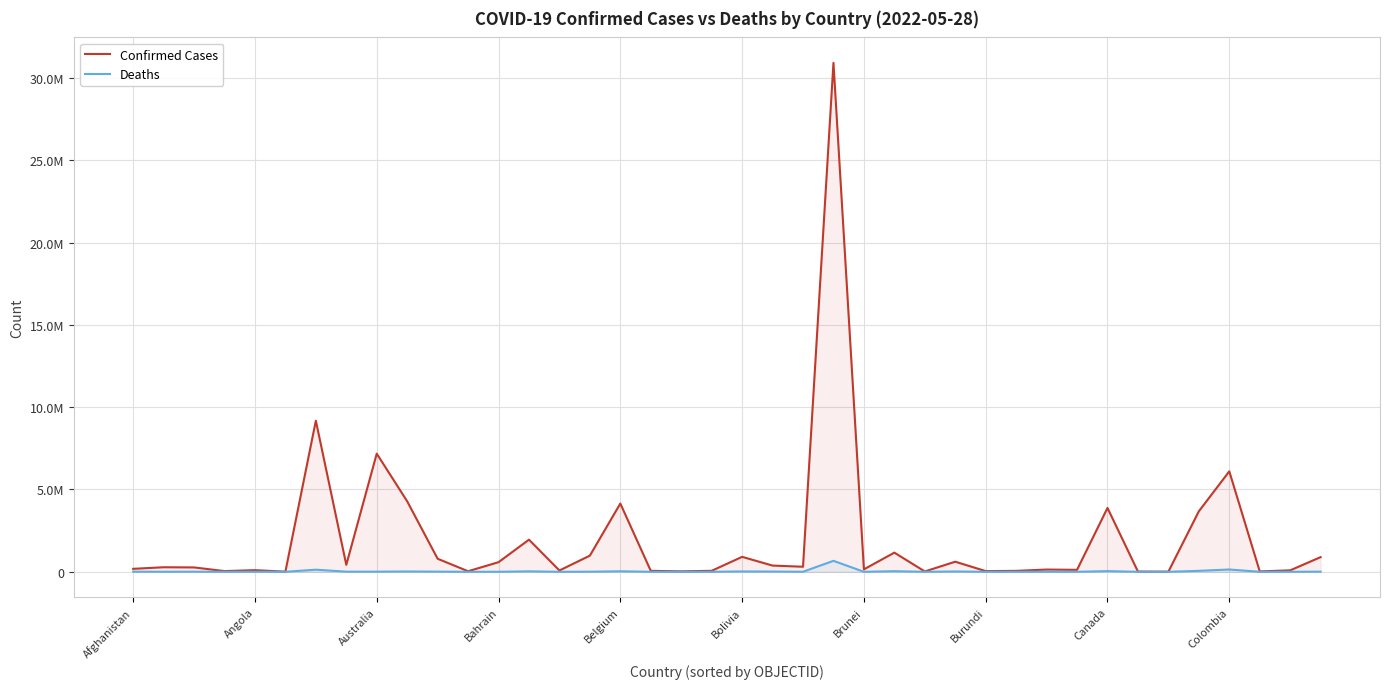

How many lines are shown in the chart?

2